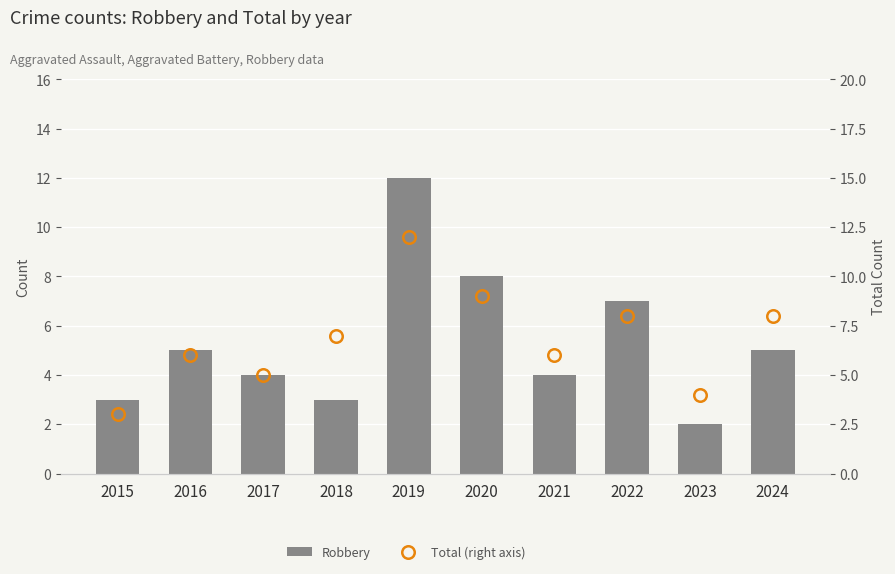

At which category does the chart reach its peak across all series?

2019